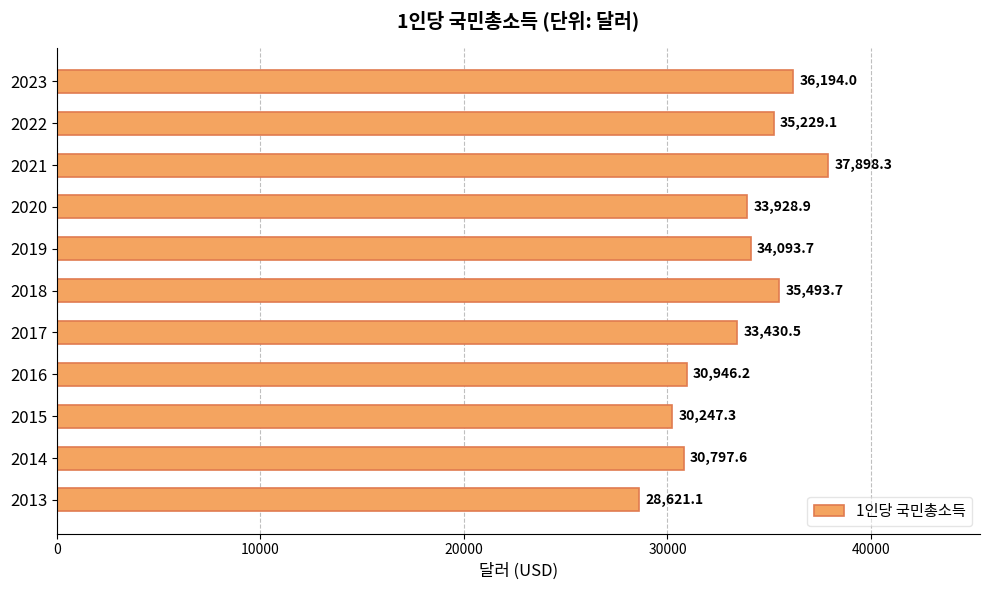

What is the average value?

33352.8